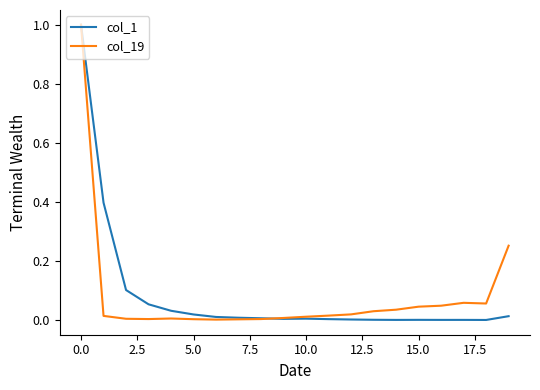

What is the maximum value for col_1?

1.0